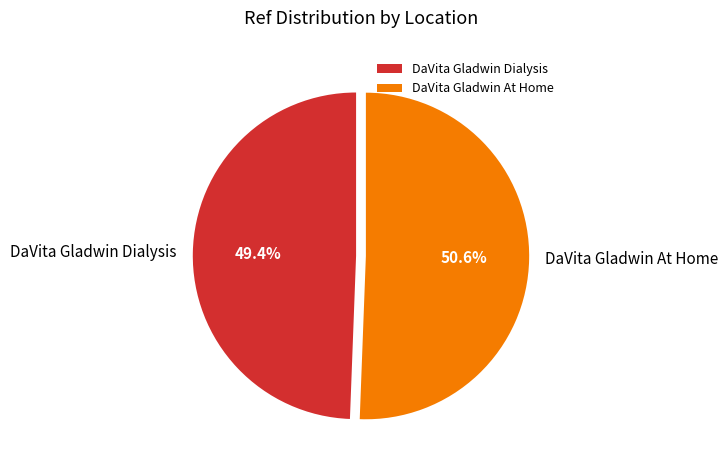

Does DaVita Gladwin Dialysis account for over 50% of the chart?

No